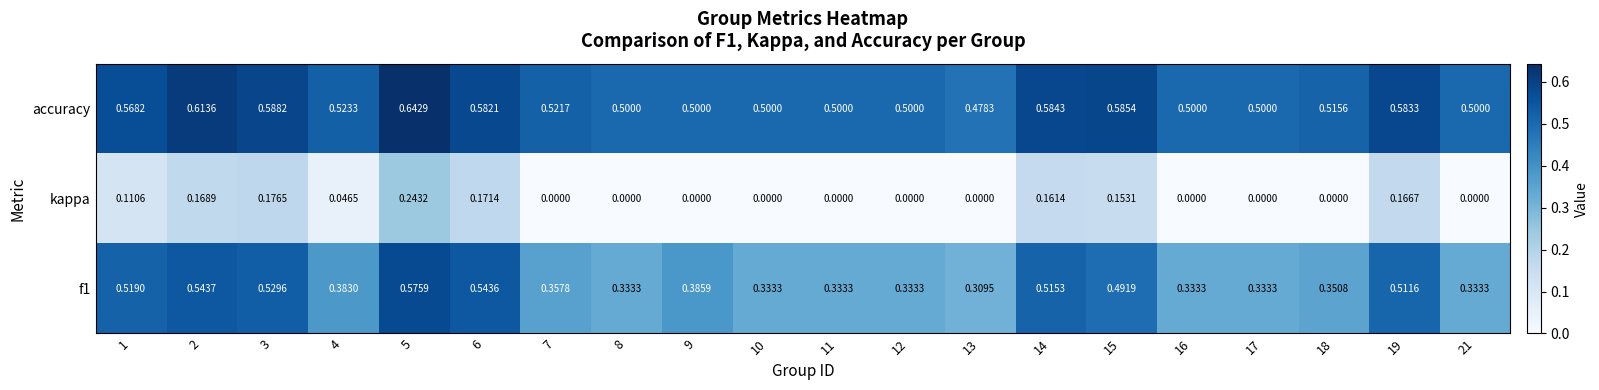

Which series has the widest spread of values?

f1